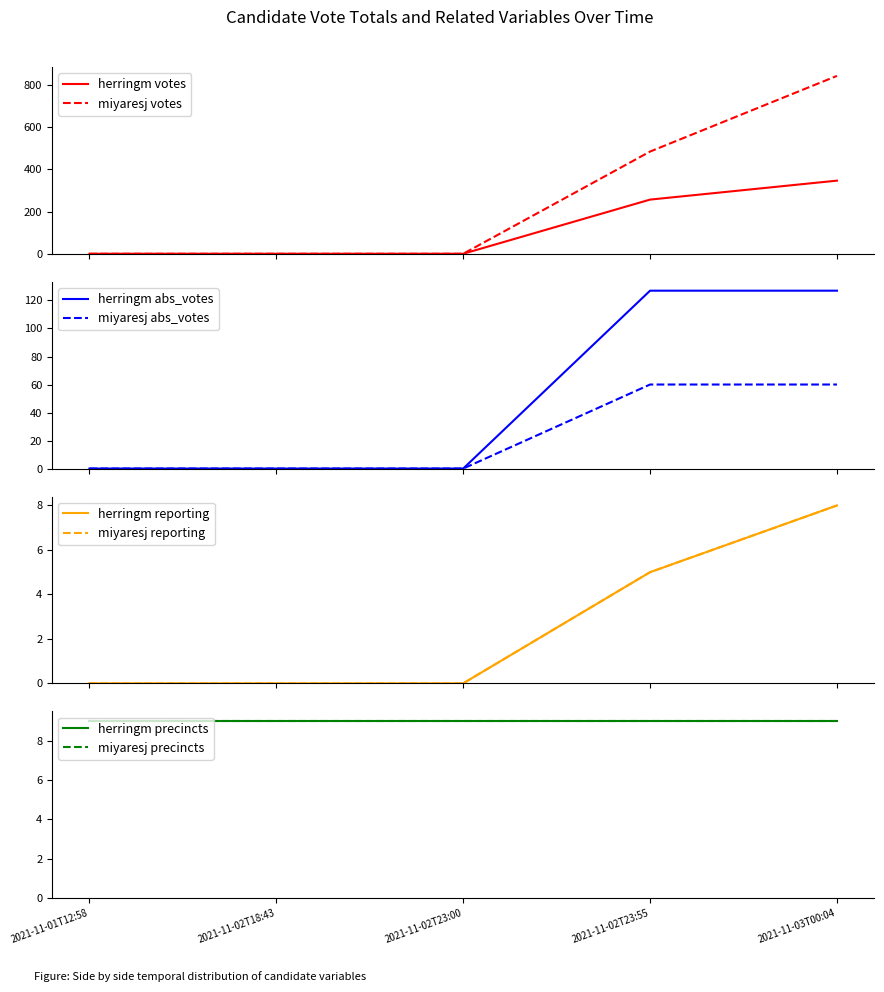

Is it true that herringm equals 347 at 2021-11-03T00:04?

True